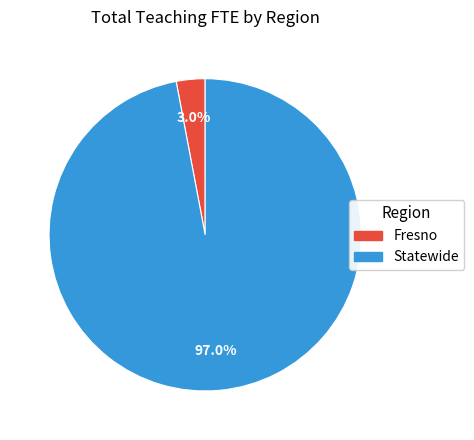

How many segments does this pie chart have?

2